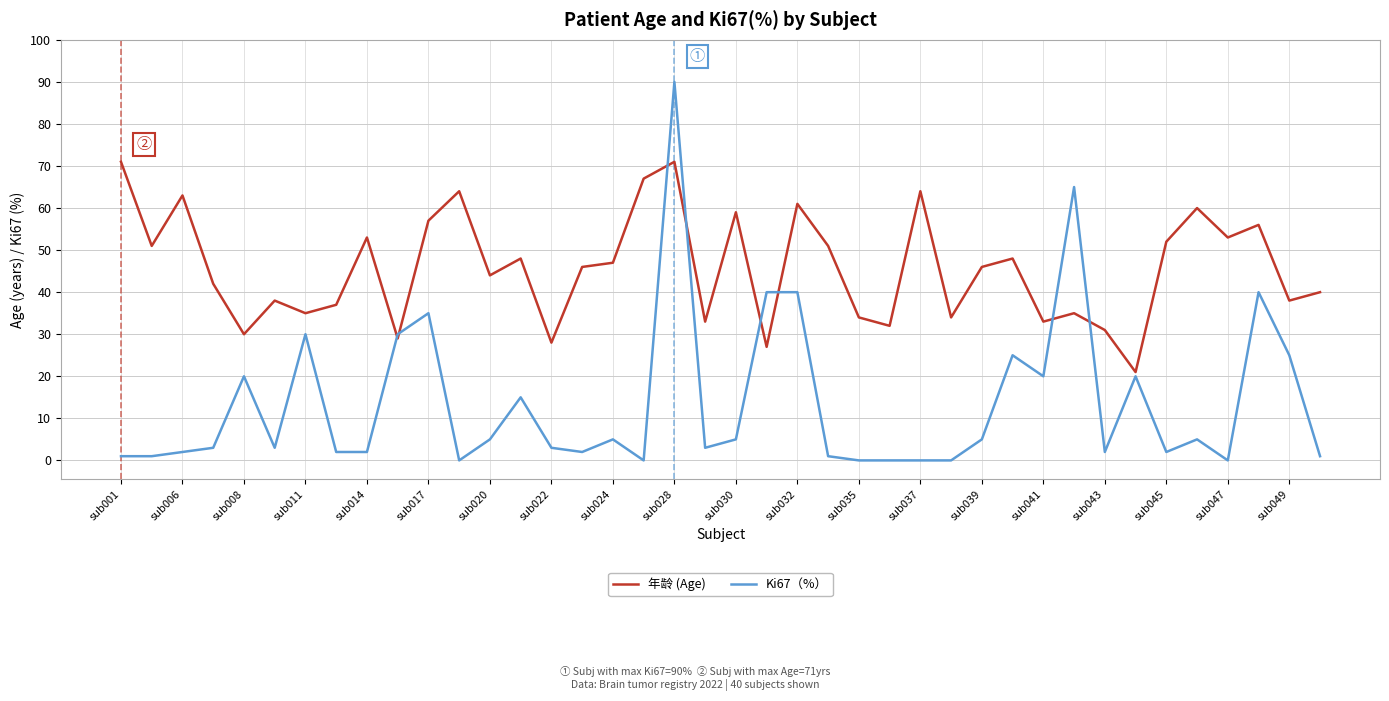

Which series has the widest spread of values?

Ki67（%）